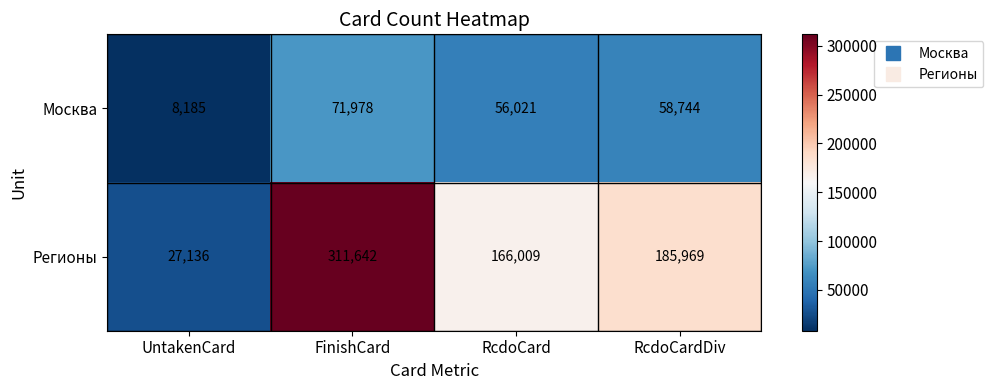

Reading left to right, transcribe all the data shown in this chart.

Москва: 8185	71978	56021	58744
Регионы: 27136	311642	166009	185969